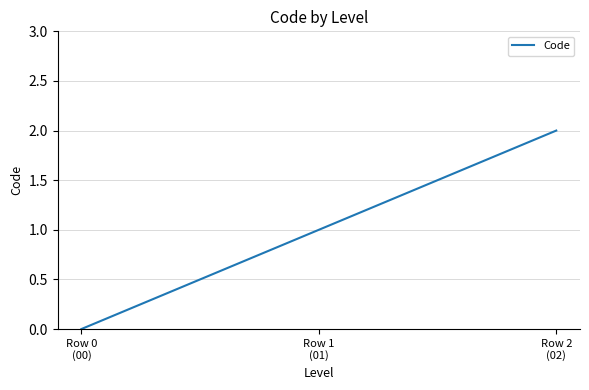

How many positive values are there?

2